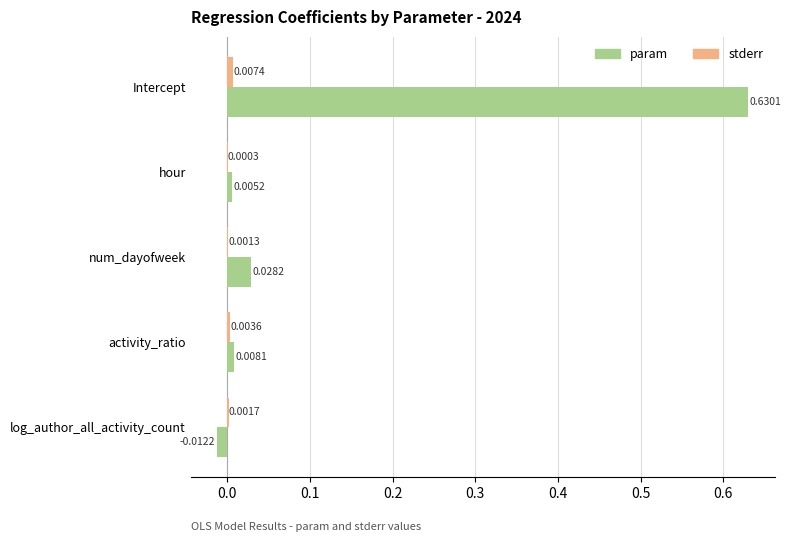

At which category does the chart reach its peak across all series?

Intercept